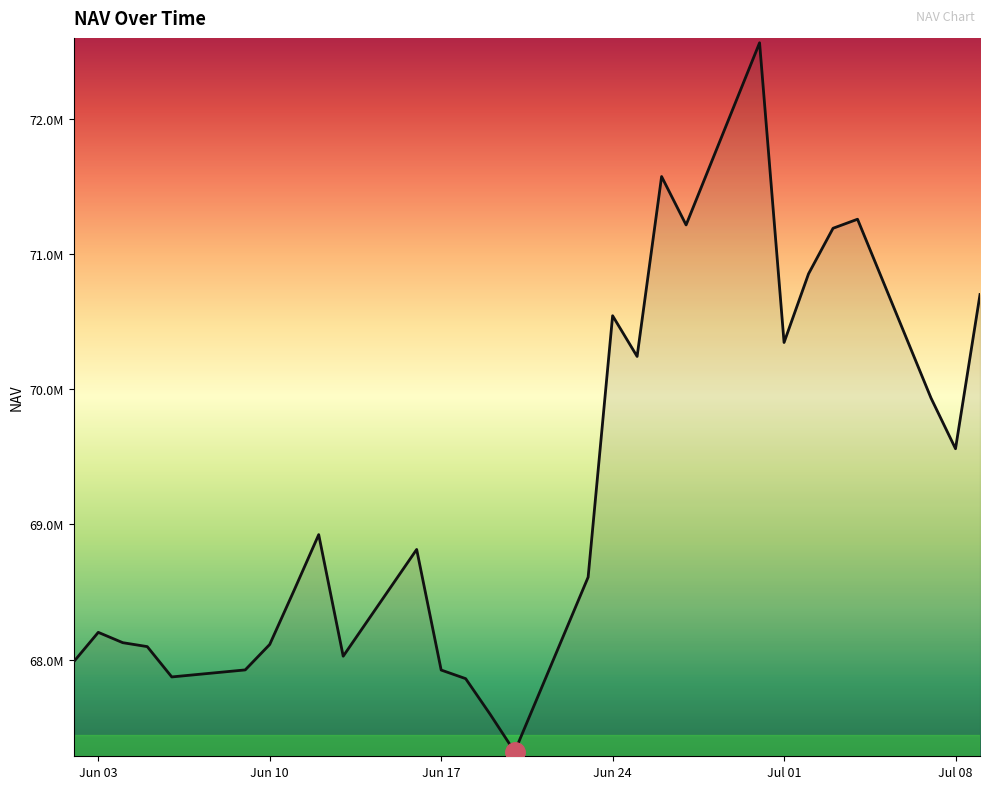

True or false: the data has more than 2 interior local peaks.

True